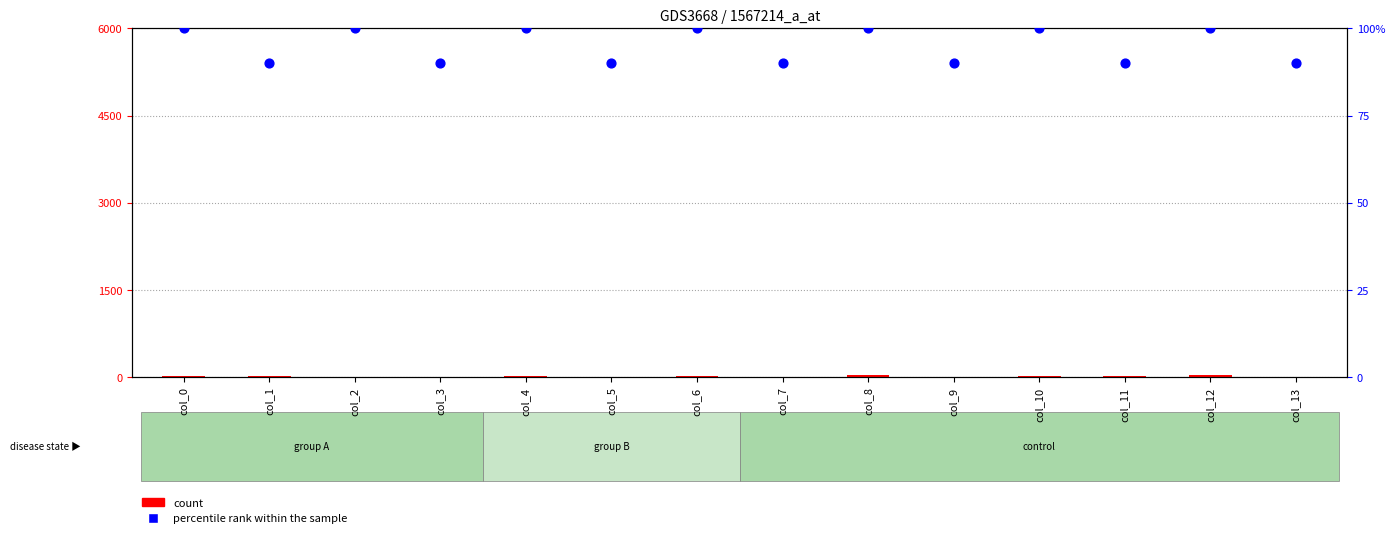

At which category is the sum across all series the highest?

col_8